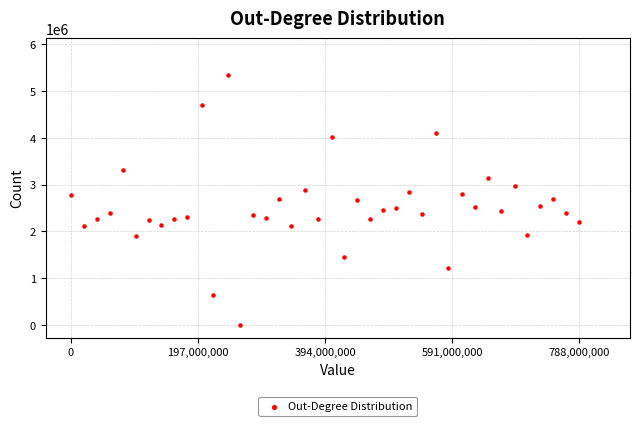

What is the range of X values (max minus min)?

787754000